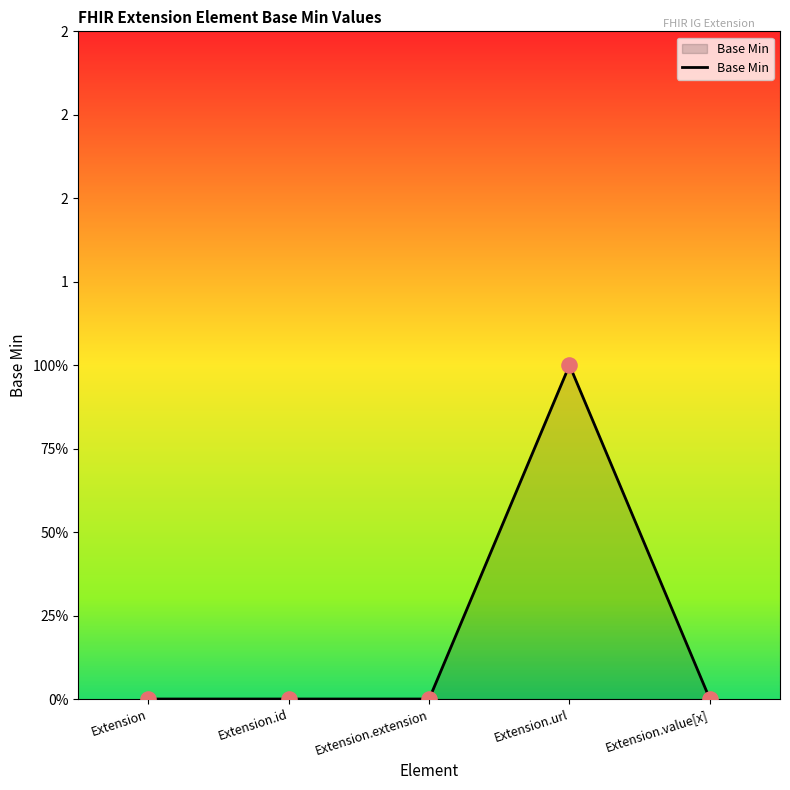

What is the change in value from Extension.extension to Extension.url?

+1